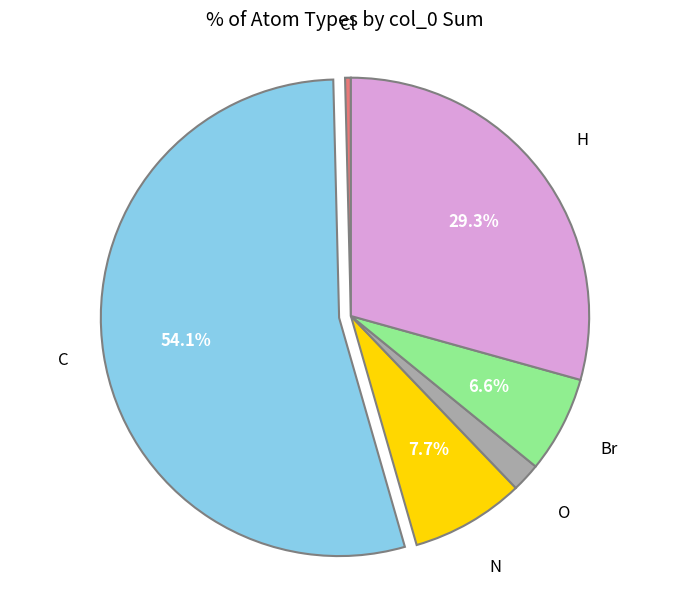

Is there a majority slice in this chart?

Yes